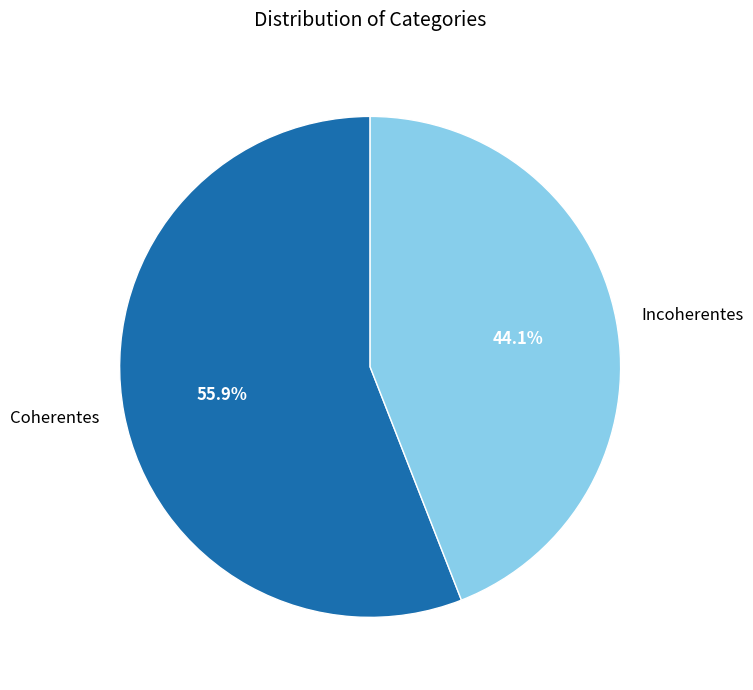

Does any single category account for the majority?

Yes